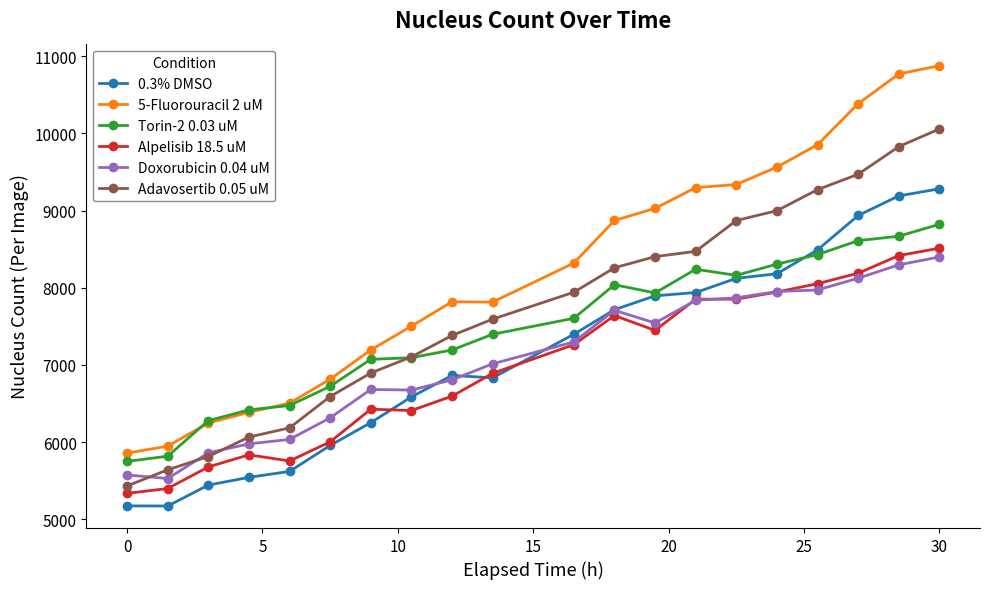

Which series has the largest range (max minus min)?

5-Fluorouracil 2 uM